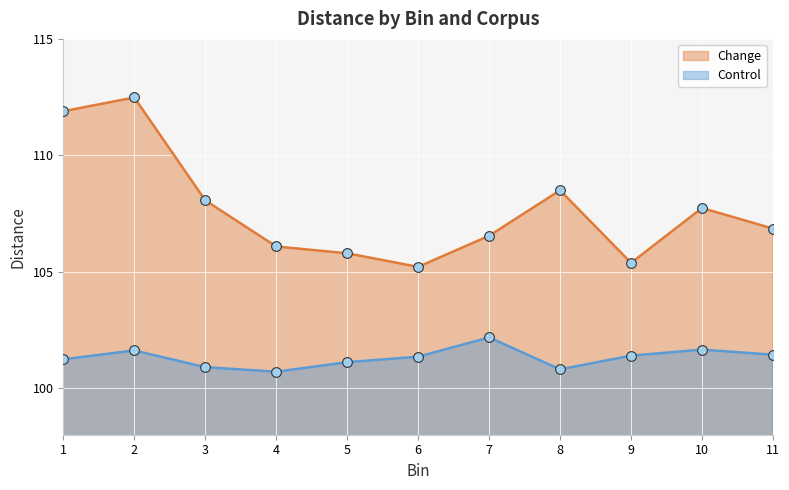

How many values in the Change series are below 106?

3